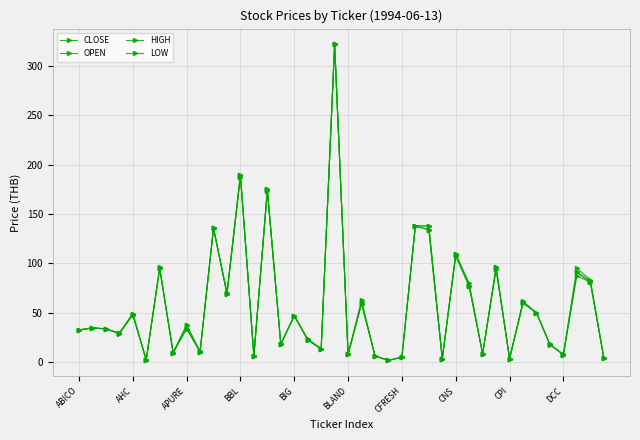

How many lines are shown in the chart?

4